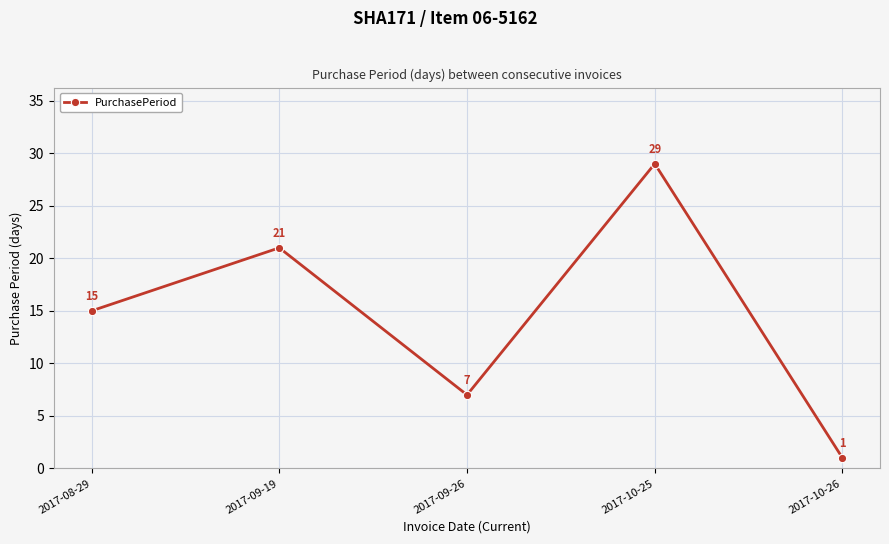

True or false: the data shows 21 at 2017-09-19.

True